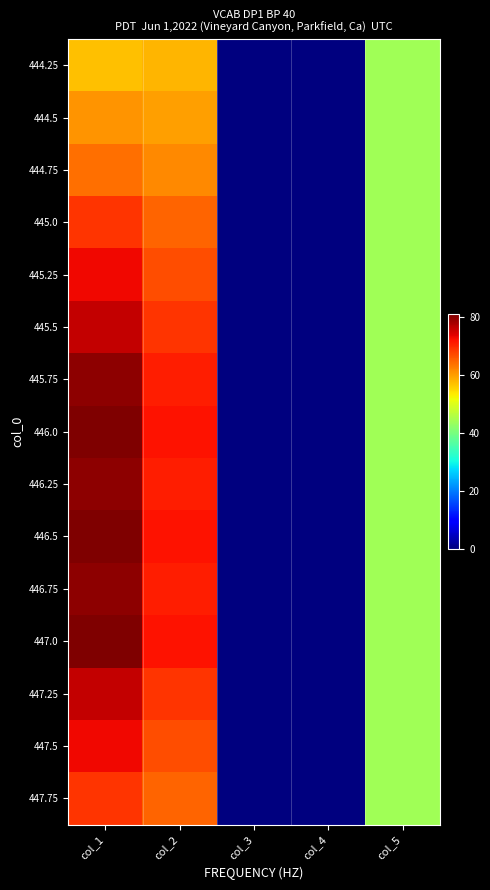

Which has a higher value, col_4 or col_5?

col_5